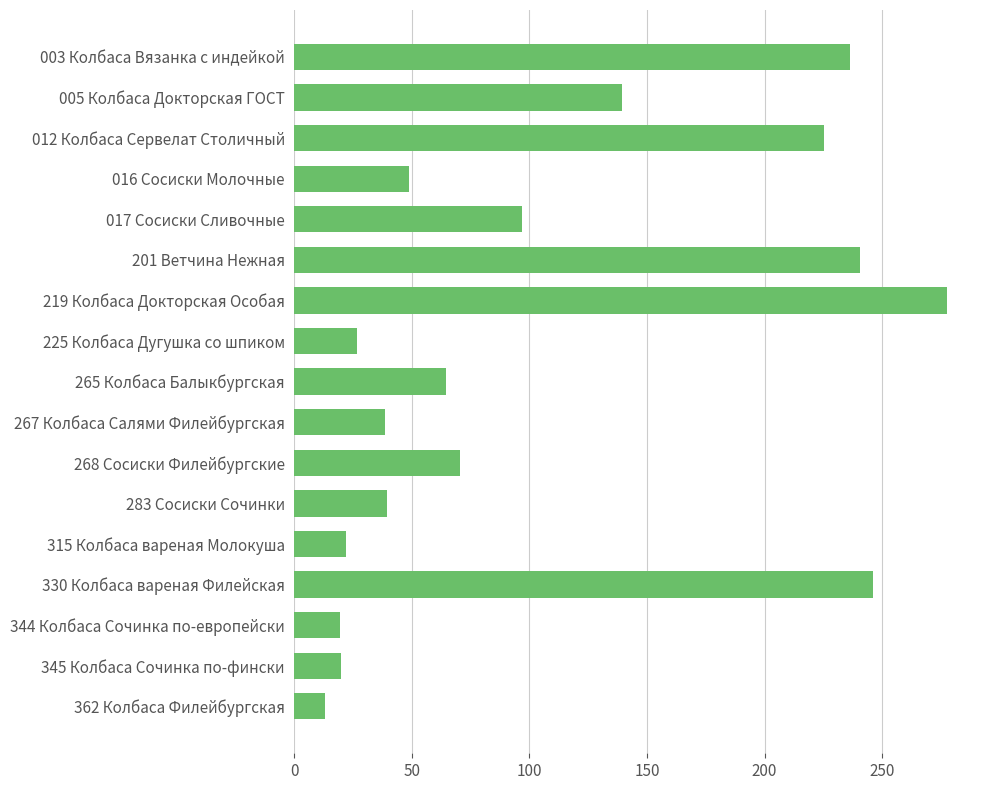

The chart shows a value of 64.3 at 265 Колбаса Балыкбургская. True or false?

True